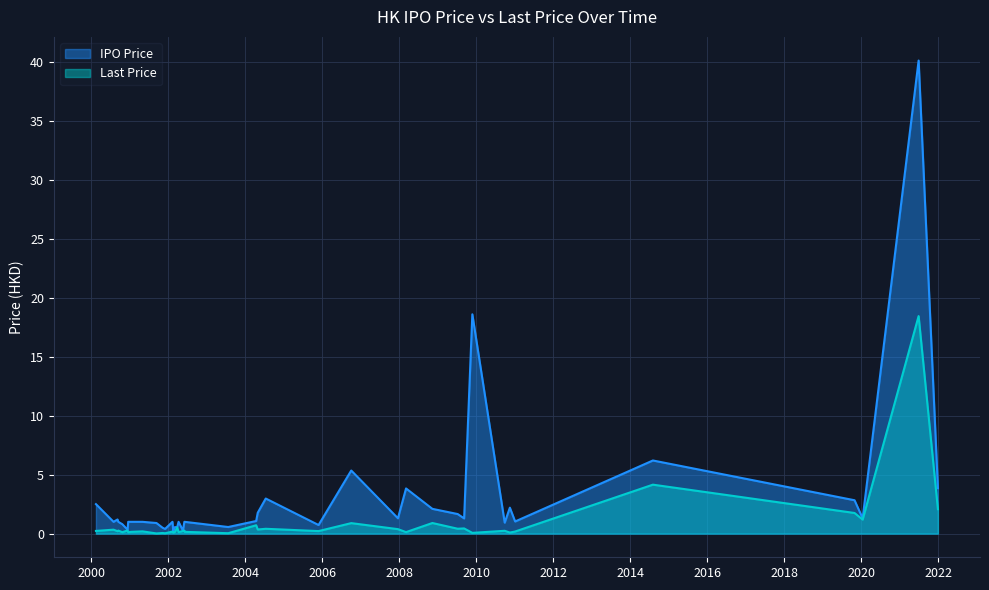

The IPO Price series shows 1.0 at 2002-02-11. True or false?

True